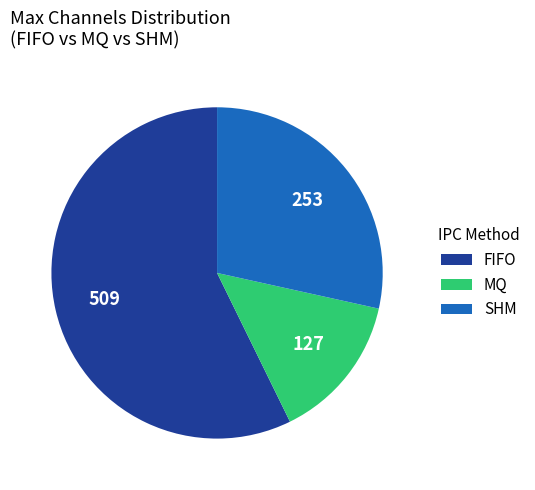

Is FIFO the majority of the pie?

Yes